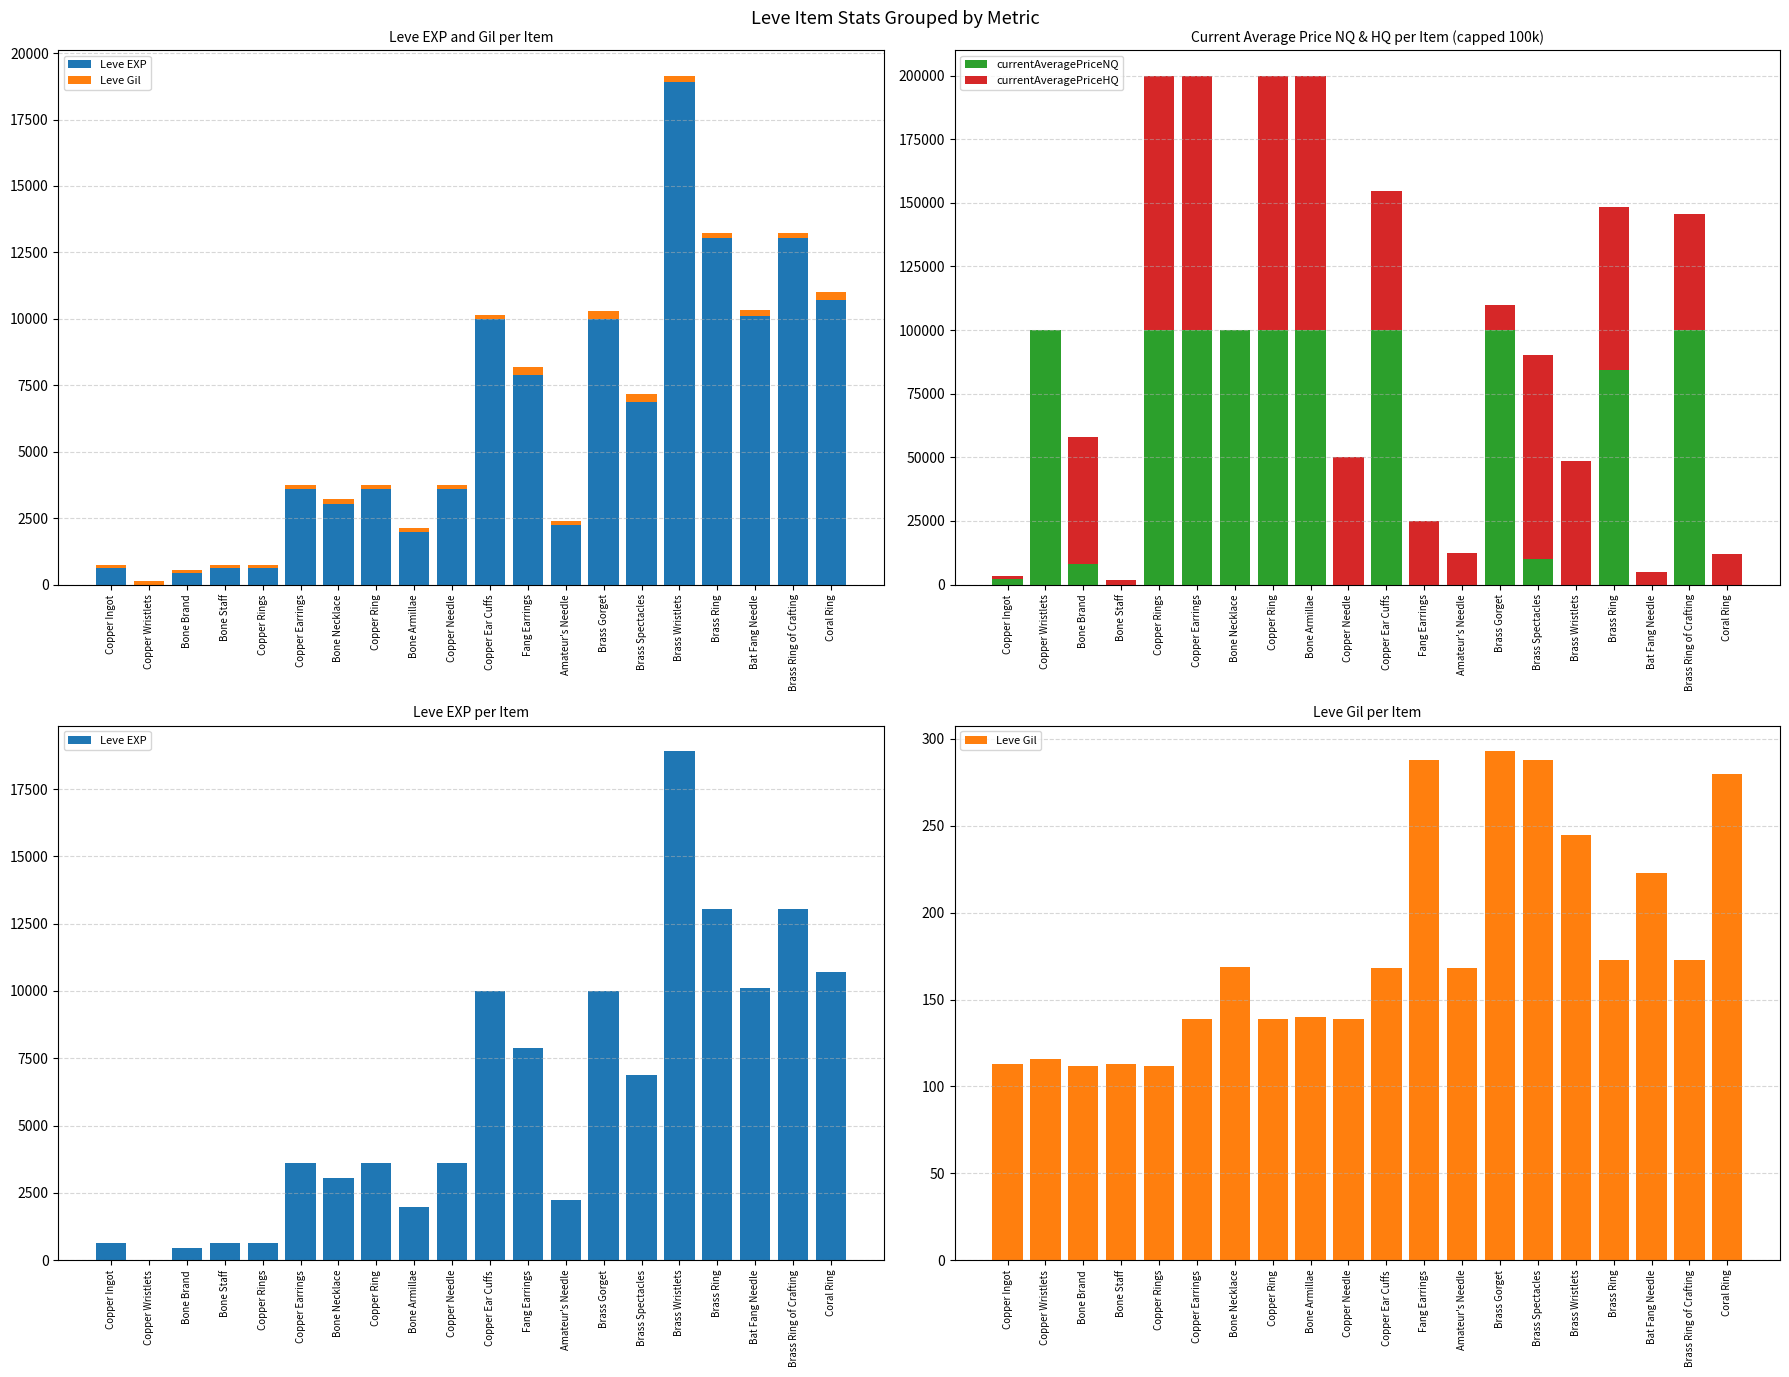

What is the label of the 6th bar from the left?

Copper Earrings